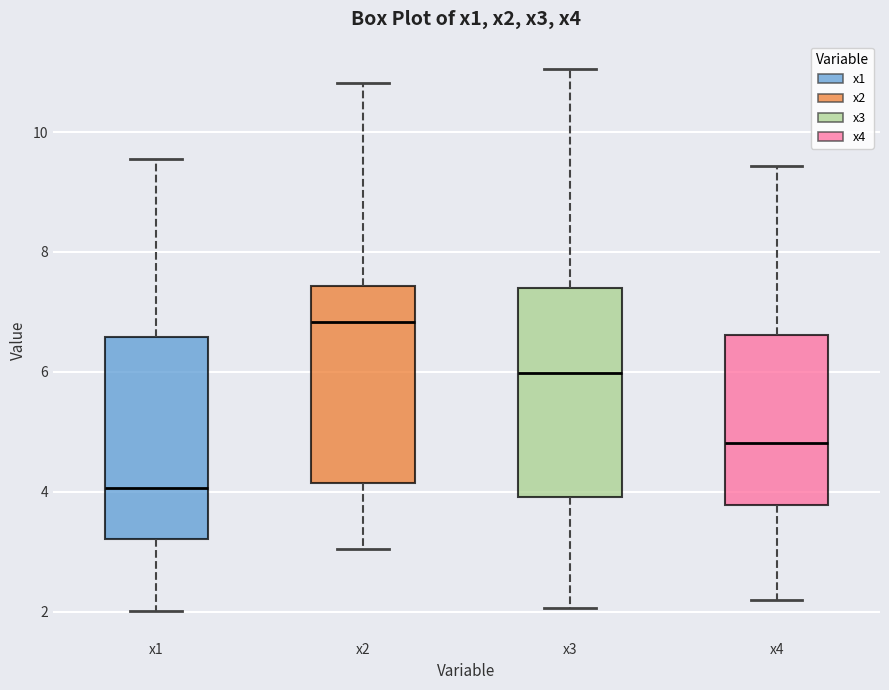

Where is the upper edge of the box for x3 on the y-axis? The values are not printed on the chart, so give them approximately, as read against the axis.

7.4